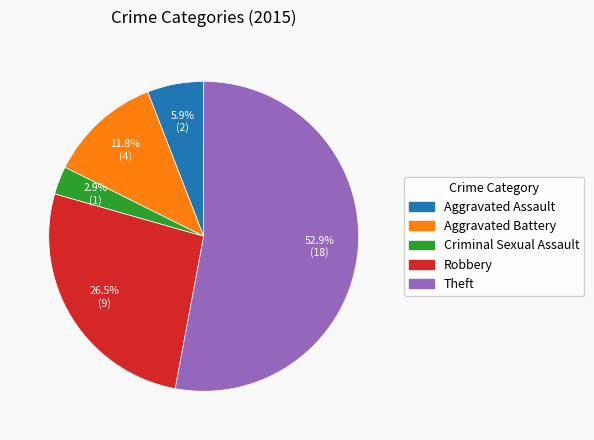

Count the number of slices in the pie.

5